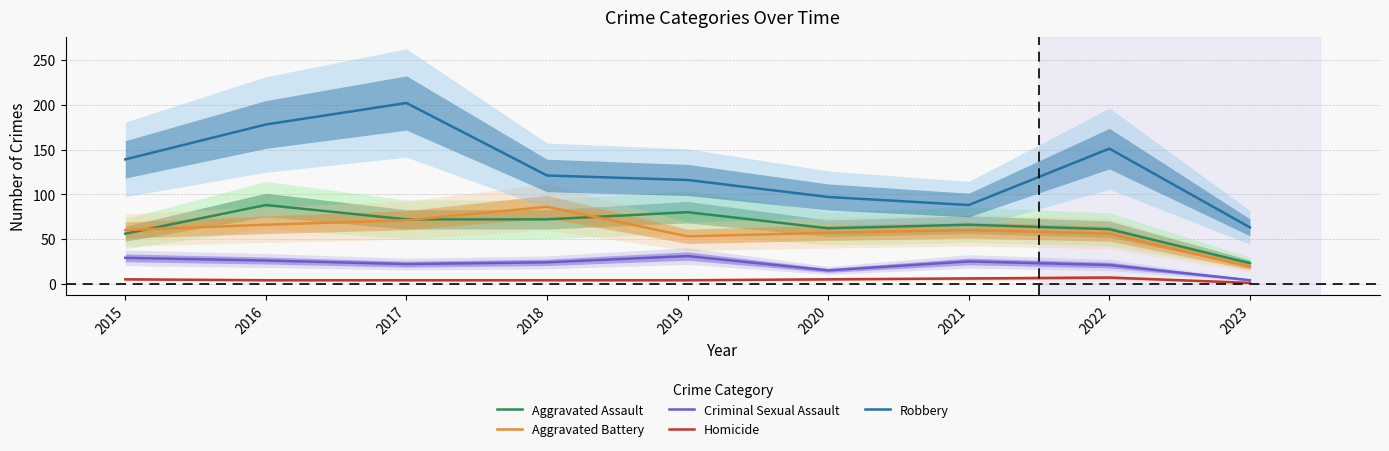

Is this an area chart (filled region under the line)?

No